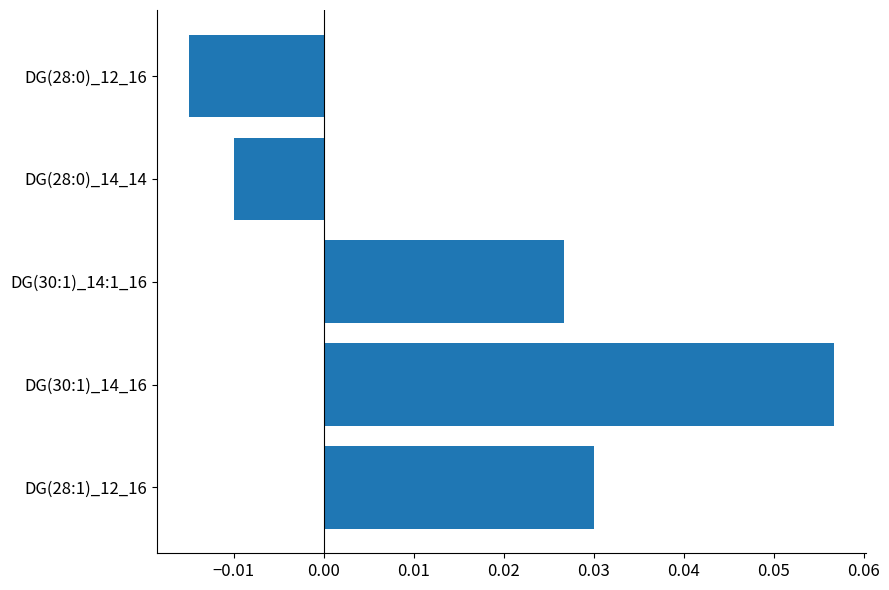

Which label corresponds to the largest value in the chart?

DG(30:1)_14_16